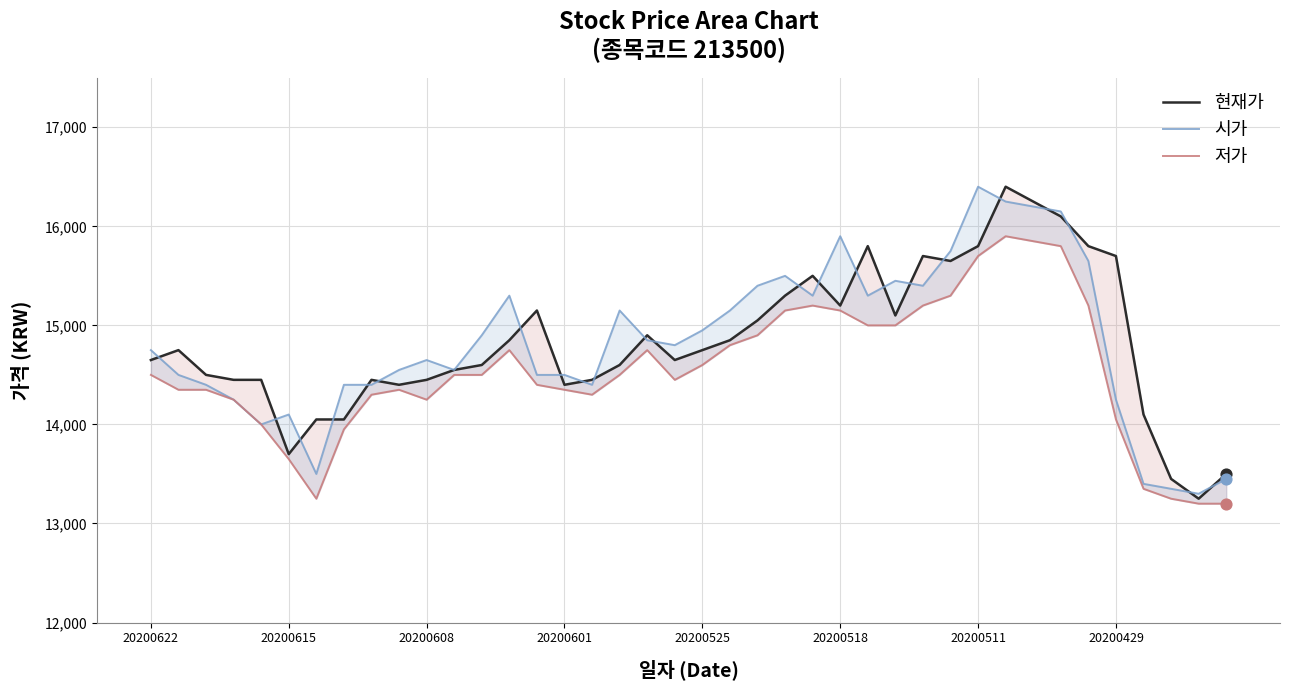

Is the value of 시가 at 20200608 greater than the value of 저가 at 39?

Yes